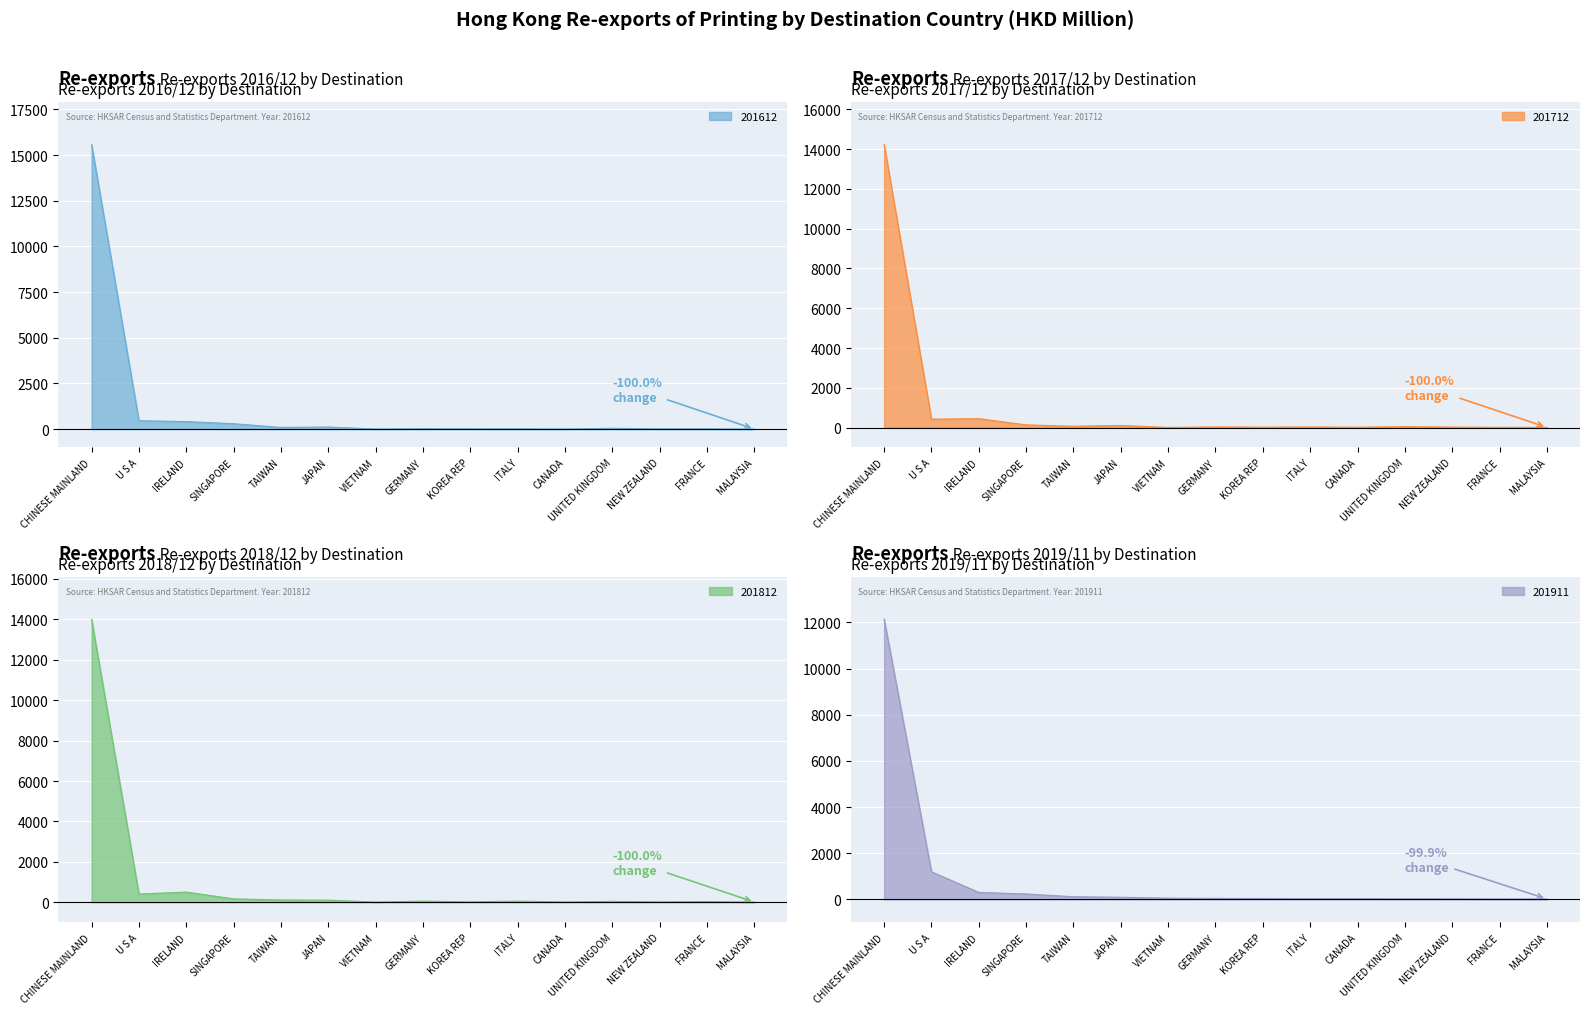

How many data points in 201812 are above 52?

8